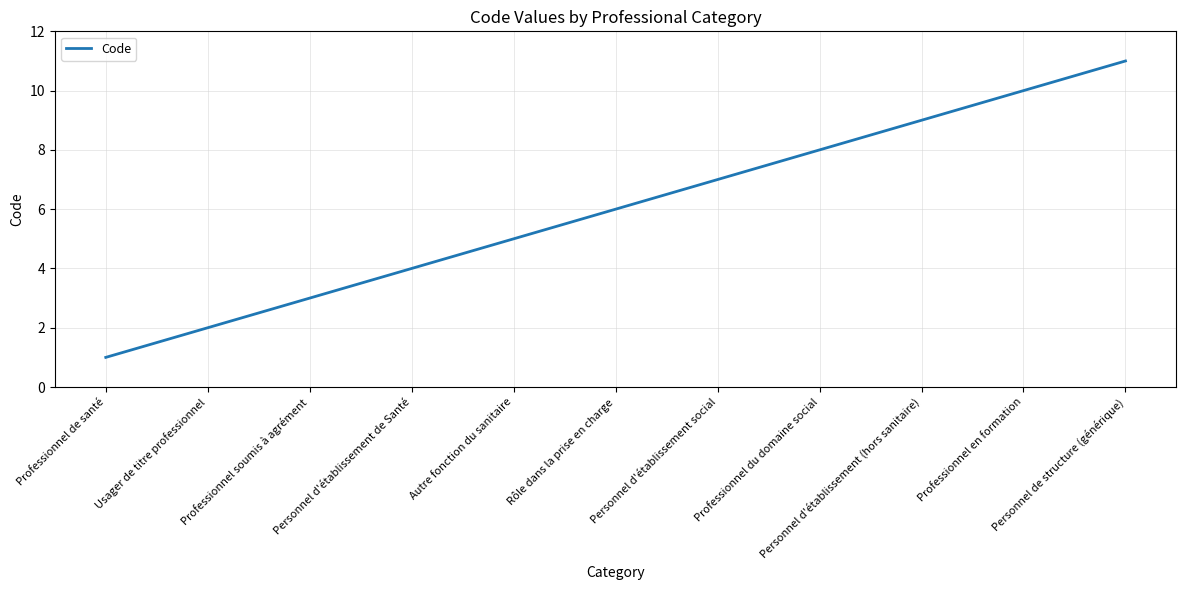

Is it true that the value at Usager de titre professionnel is 1?

False